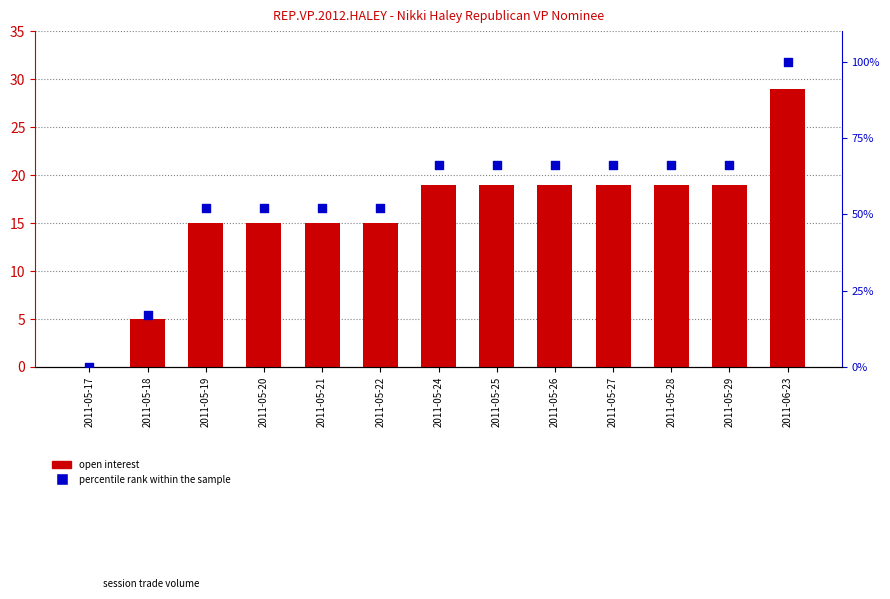

At which category is the sum across all series the highest?

2011-06-23